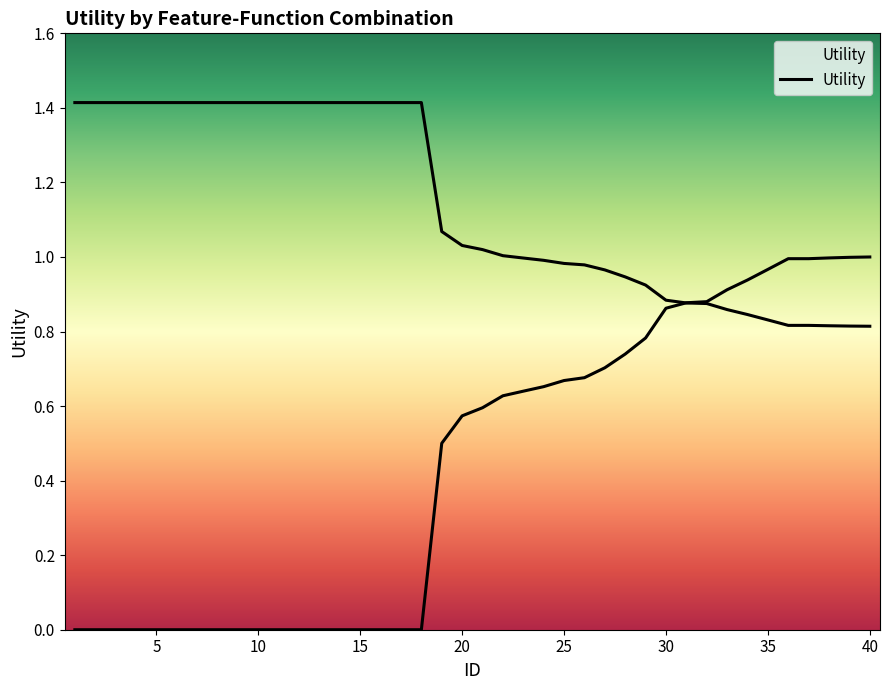

Which label corresponds to the smallest value in the chart?

40